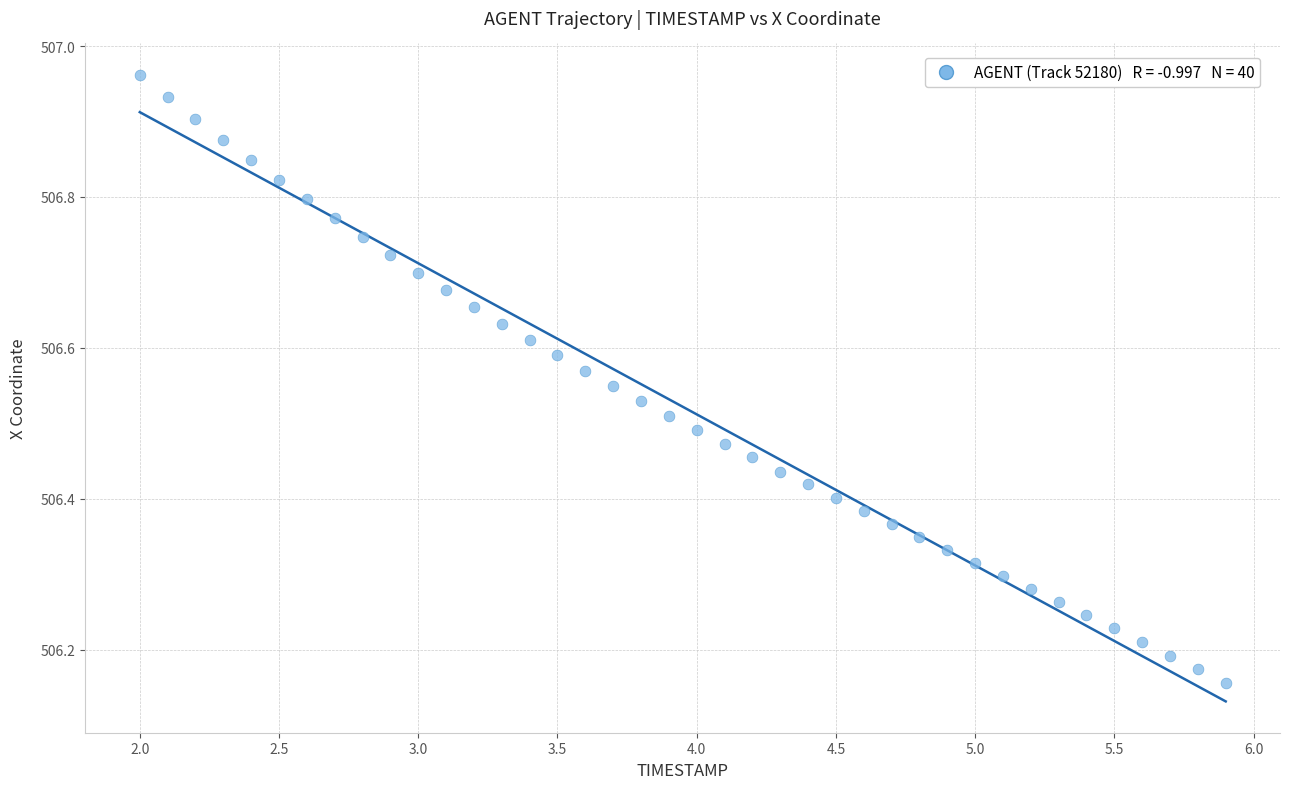

What is the range of Y values (max minus min)?

0.8